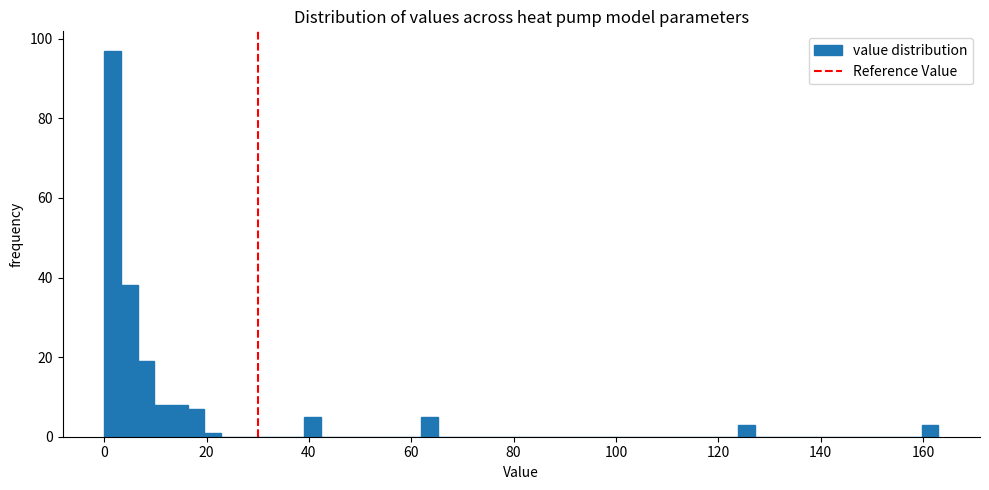

Around what value on the x-axis is the tallest bar? Give the approximate position of its centre, as read against the axis.

2